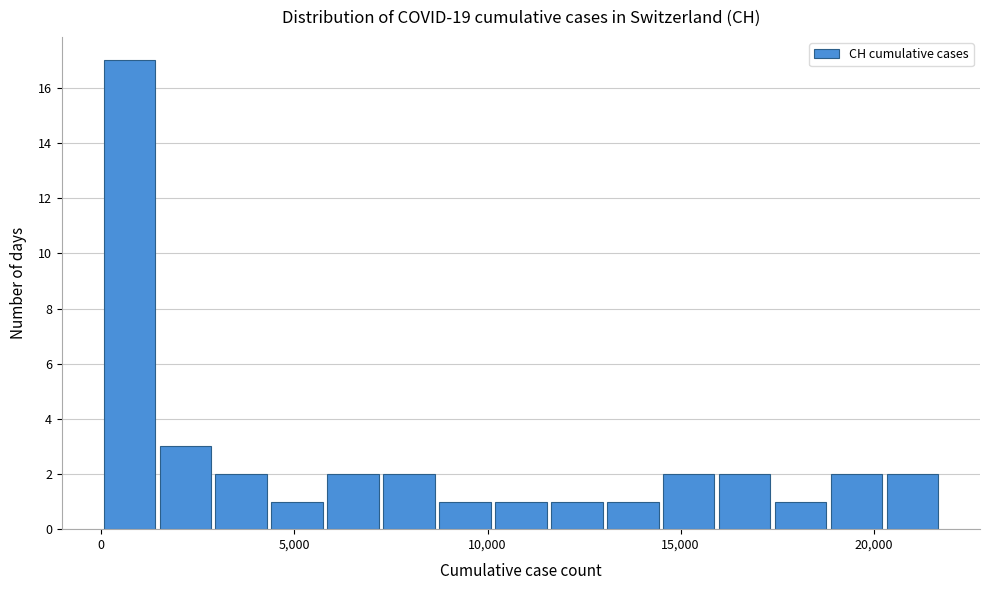

Around what value on the x-axis is the tallest bar? Give the approximate position of its centre, as read against the axis.

500